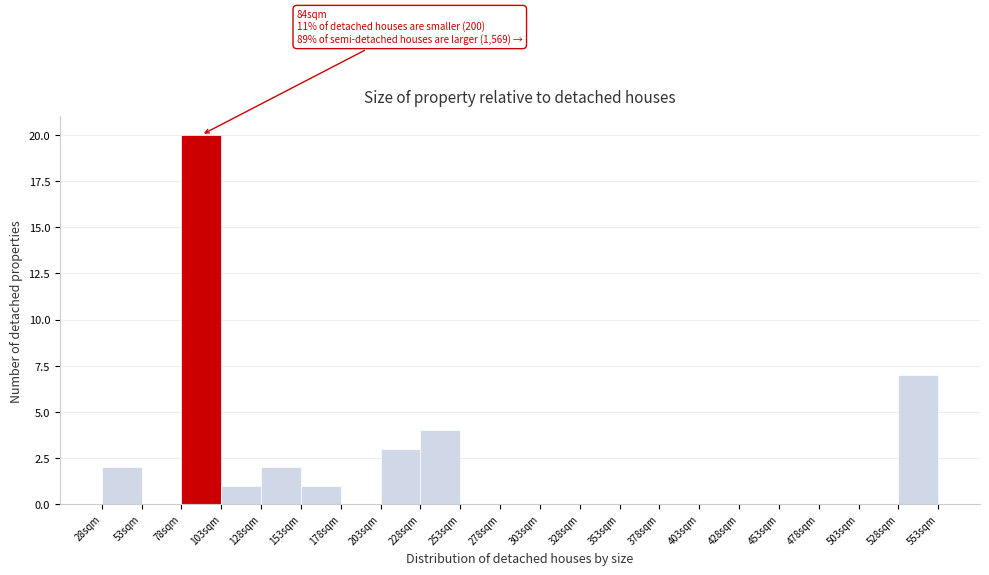

Which range on the x-axis has the tallest bar?

78 to 103